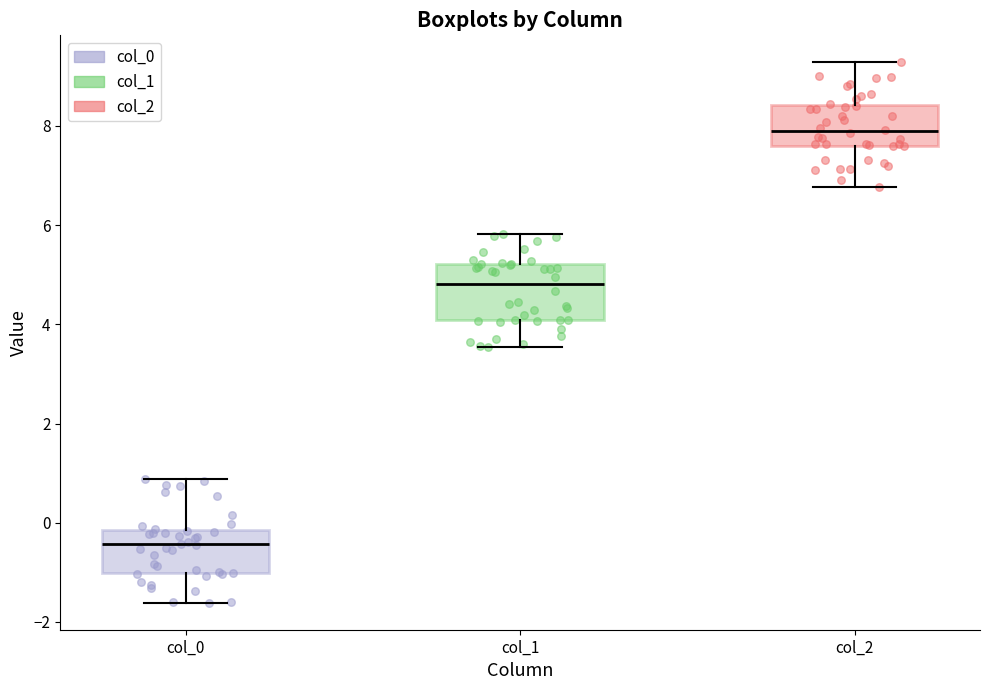

Reading left to right, transcribe this box plot: for each box, give where its median line is, the range the box spans, and where its two whiskers end, as read against the y-axis. The values are not printed on the chart, so give them approximately, as read against the axis.

col_0: median -0.4, box -1.0 to -0.2, whiskers -1.6 to 0.8
col_1: median 4.8, box 4.0 to 5.2, whiskers 3.6 to 5.8
col_2: median 7.8, box 7.6 to 8.4, whiskers 6.8 to 9.2